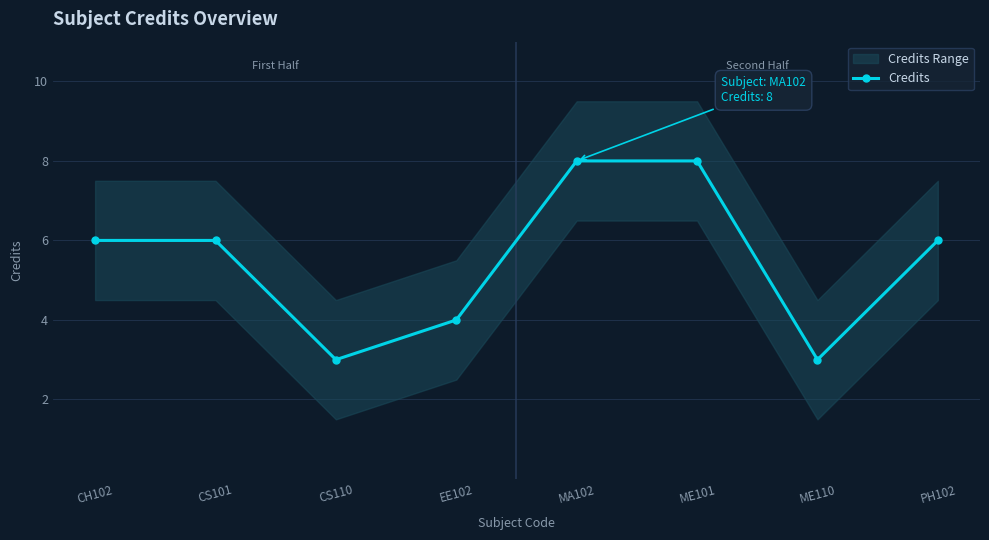

True or false: there are more than 2 points higher than both neighbors.

False